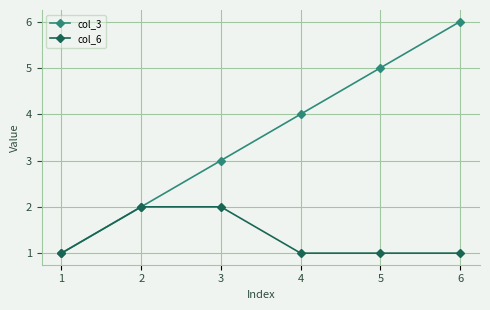

What is the difference between the maximum and second lowest values in the col_6 series?

1